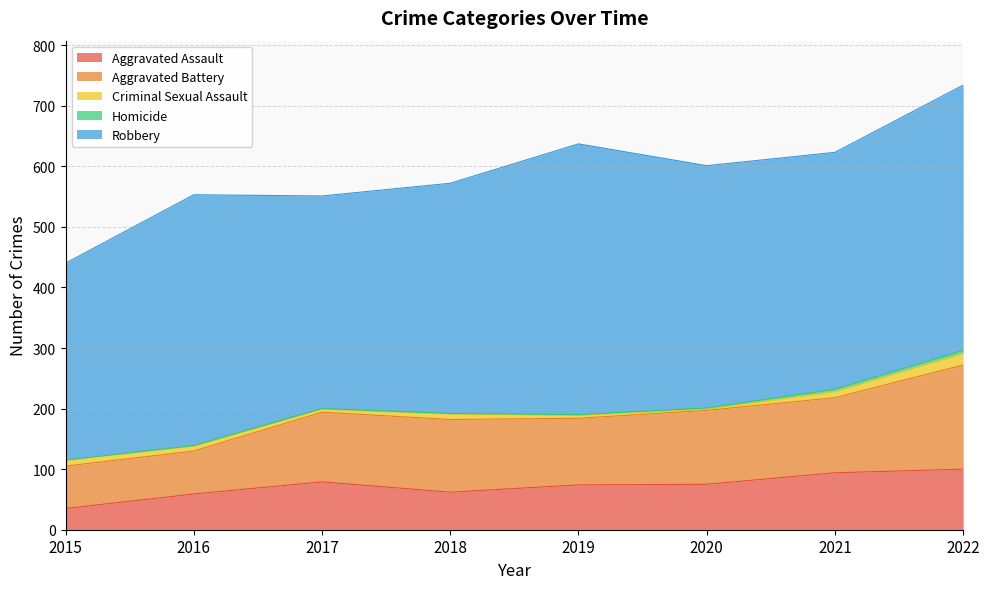

Rank the series at 2020 from highest to lowest value.

Robbery, Aggravated Battery, Aggravated Assault, Criminal Sexual Assault, Homicide